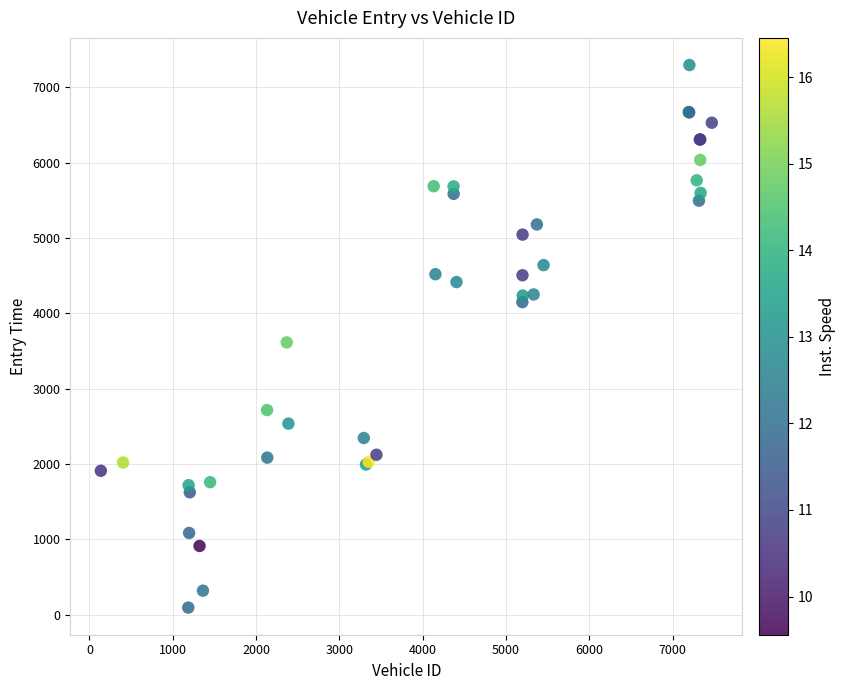

What Y value in the scatter plot is closest to 3693?

3613.0